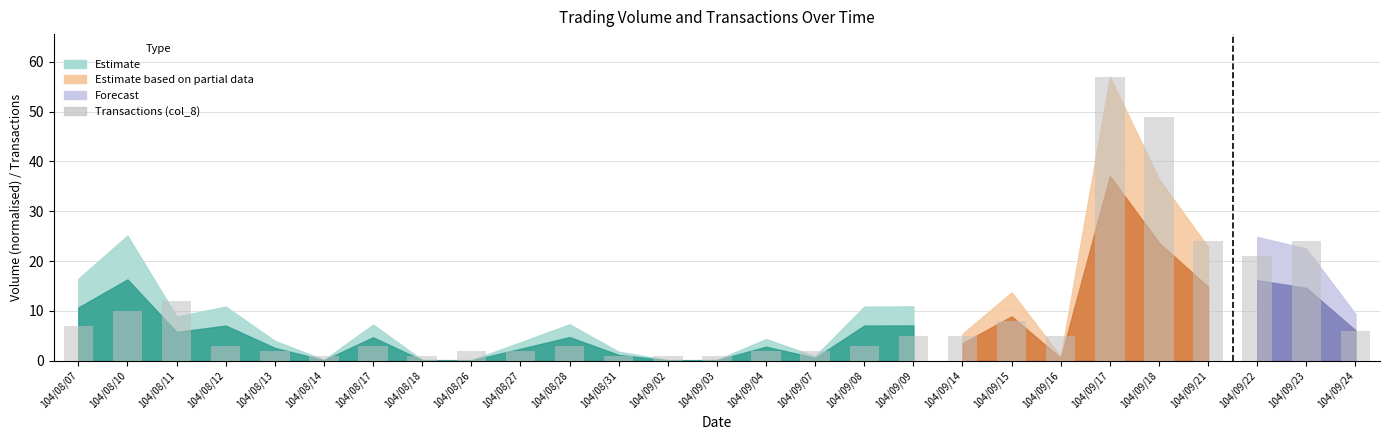

Reading right to left, what are all the values shown in this chart?

104/09/24=6	104/09/23=24	104/09/22=21	104/09/21=24	104/09/18=49	104/09/17=57	104/09/16=5	104/09/15=8	104/09/14=5	104/09/09=5	104/09/08=3	104/09/07=2	104/09/04=2	104/09/03=1	104/09/02=1	104/08/31=1	104/08/28=3	104/08/27=2	104/08/26=2	104/08/18=1	104/08/17=3	104/08/14=1	104/08/13=2	104/08/12=3	104/08/11=12	104/08/10=10	104/08/07=7